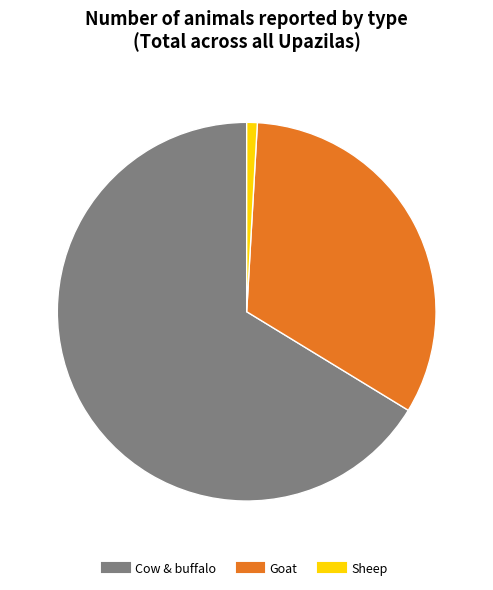

Which category has the biggest portion of the pie?

Cow & buffalo